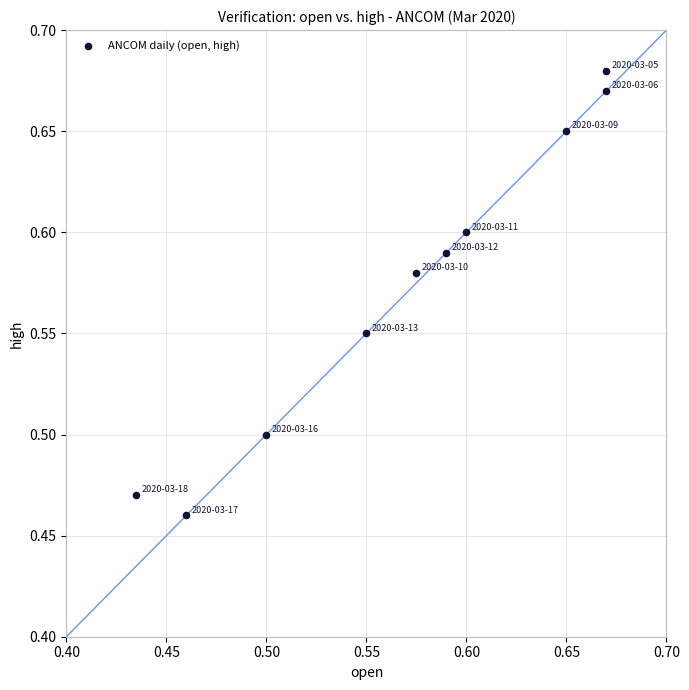

How many data points are displayed?

10